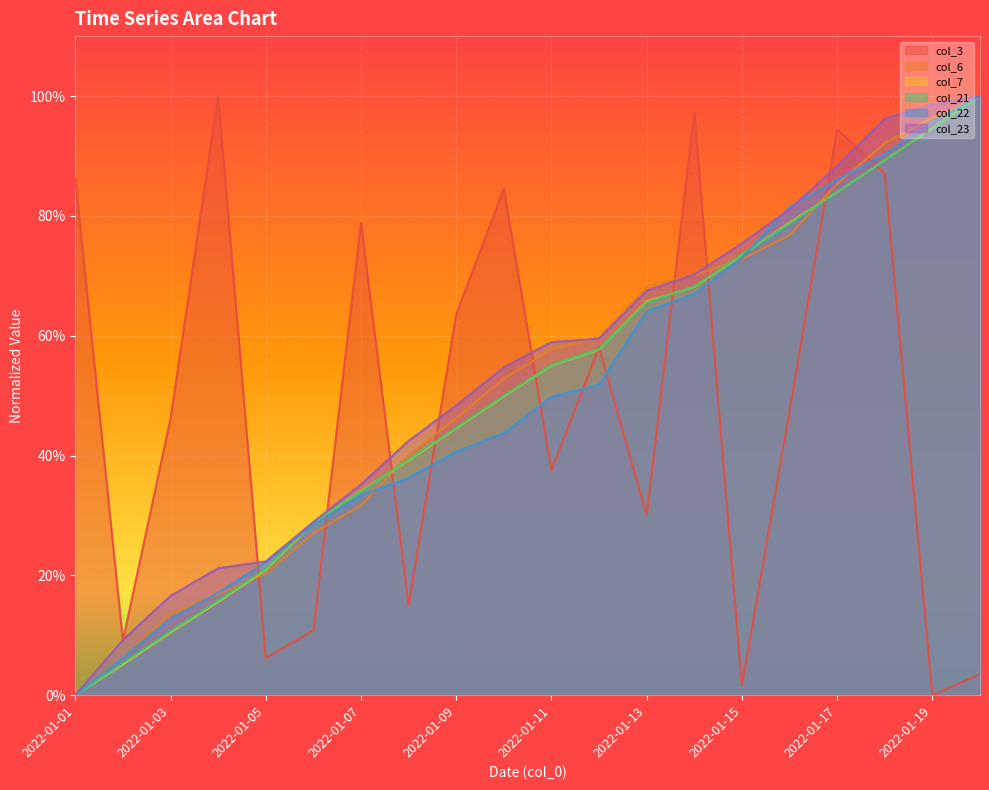

Between which two adjacent categories do col_6 and col_7 first intersect?

2022-01-04 and 2022-01-05